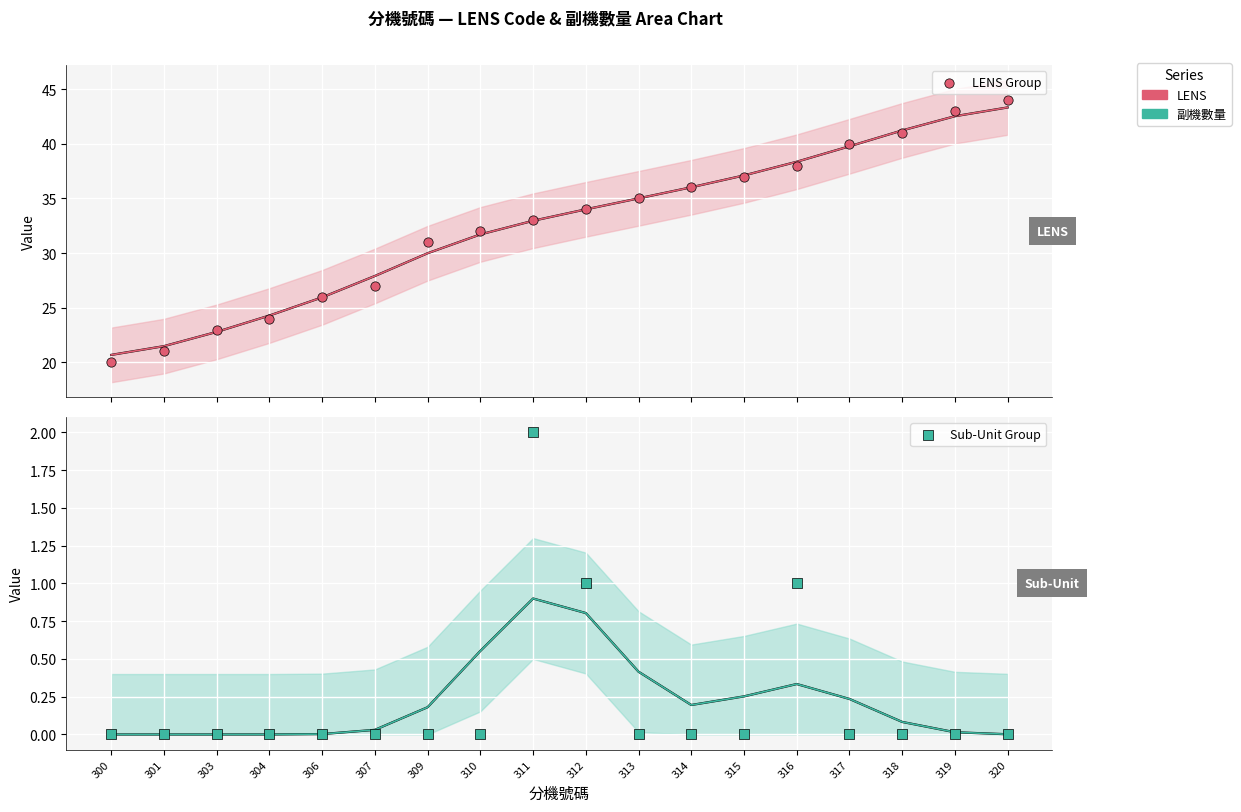

At which category is the sum across all series the highest?

320